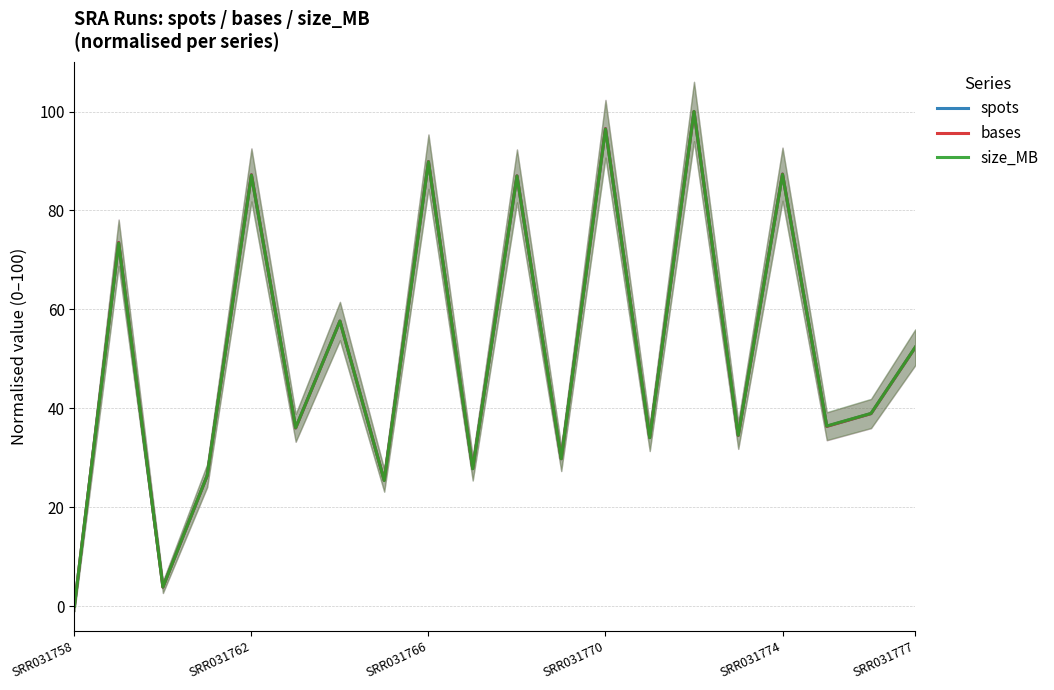

How many series are shown in this chart?

3